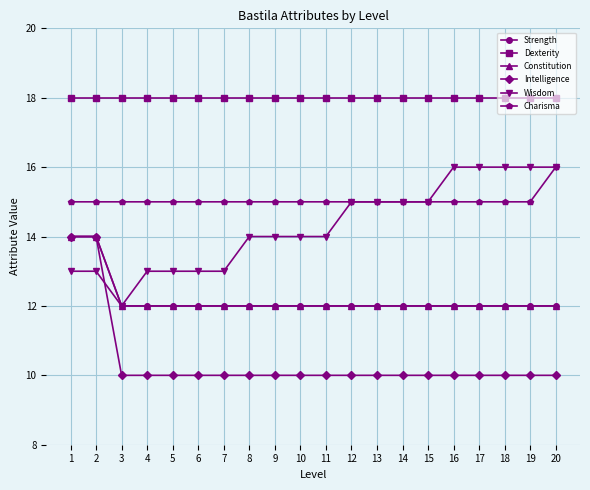

What is the value of the Wisdom point at the 2nd from the left?

13